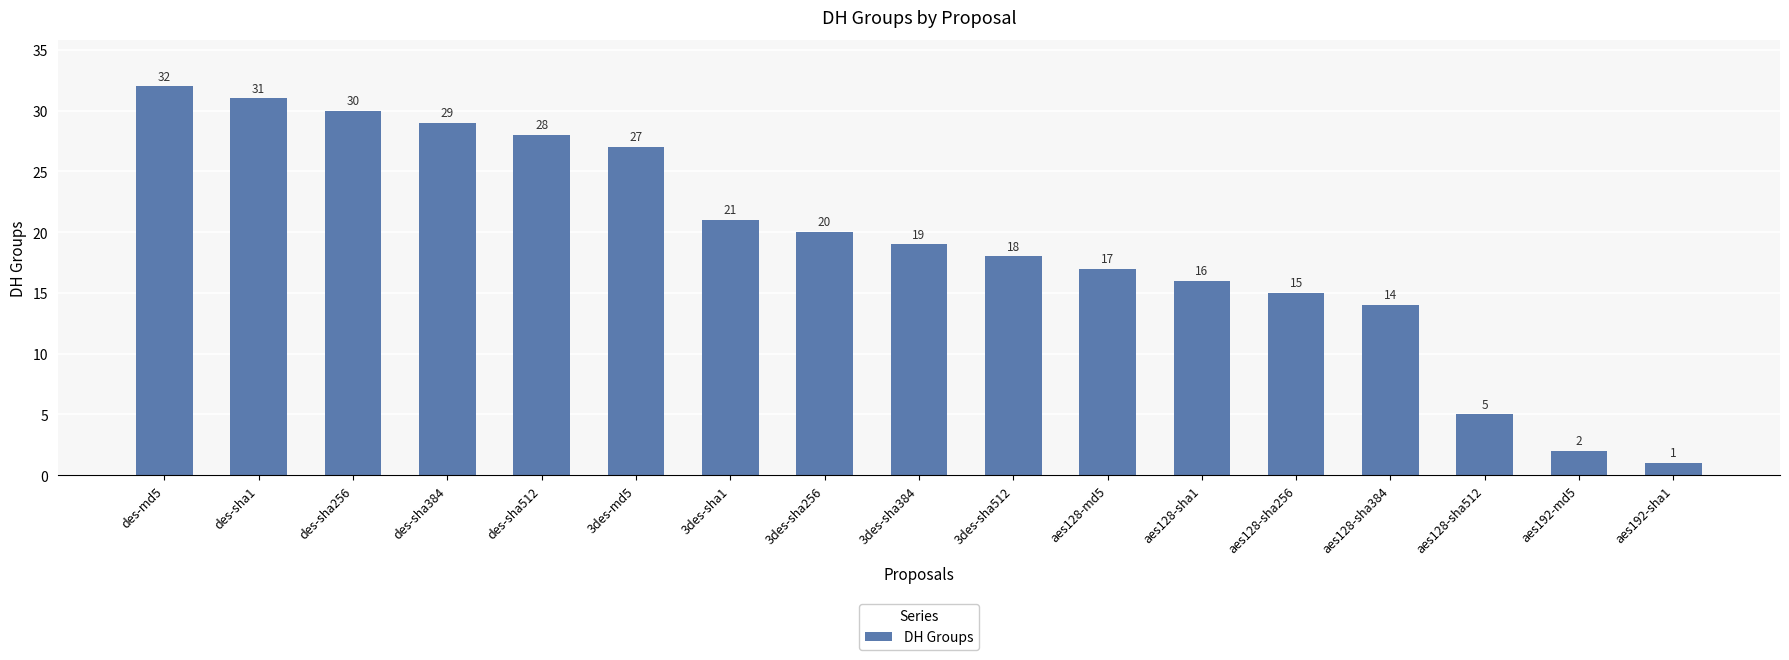

How many bars are there in total?

17